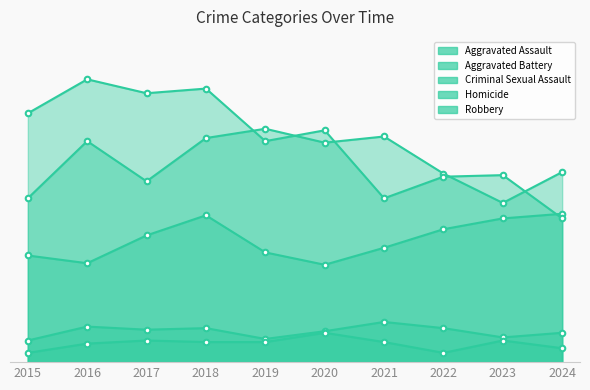

Count the number of categories in the chart.

10